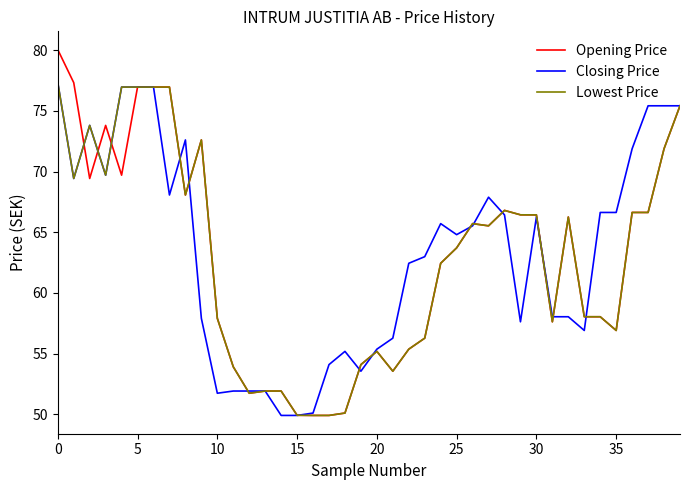

Which series has the widest spread of values?

Opening Price